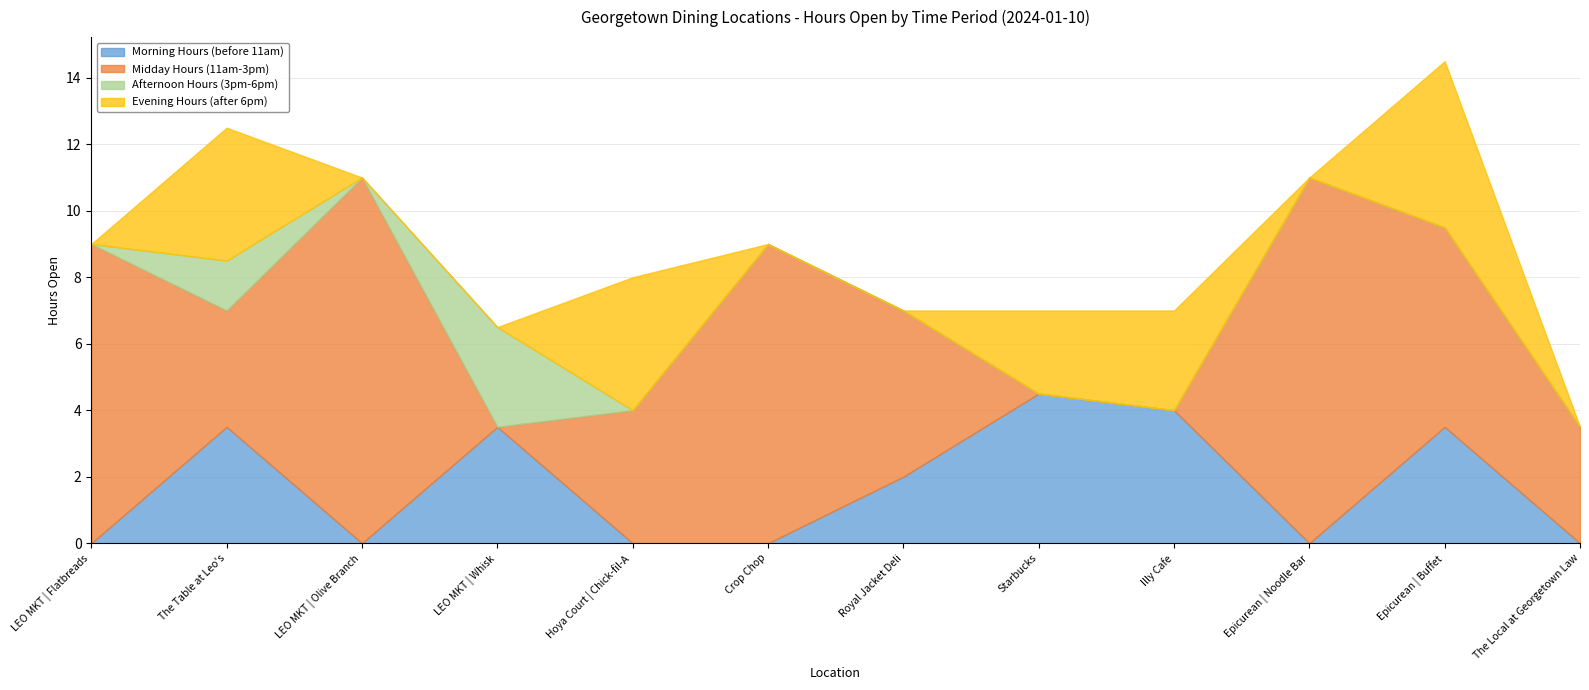

What is the difference between the Evening Hours (after 6pm) values at Epicurean | Buffet and The Local at Georgetown Law?

5.0